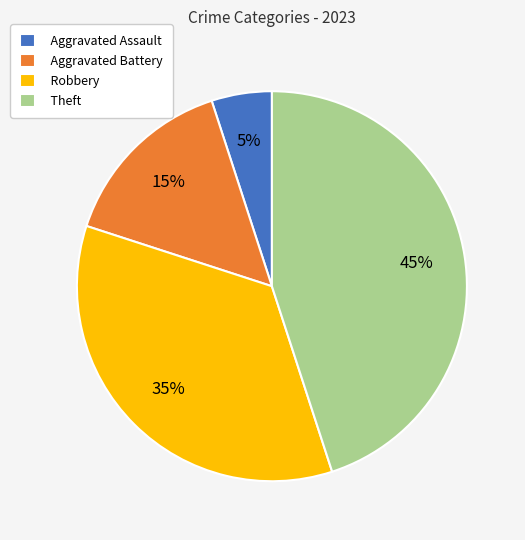

Rank the categories by value from highest to lowest.

Theft, Robbery, Aggravated Battery, Aggravated Assault